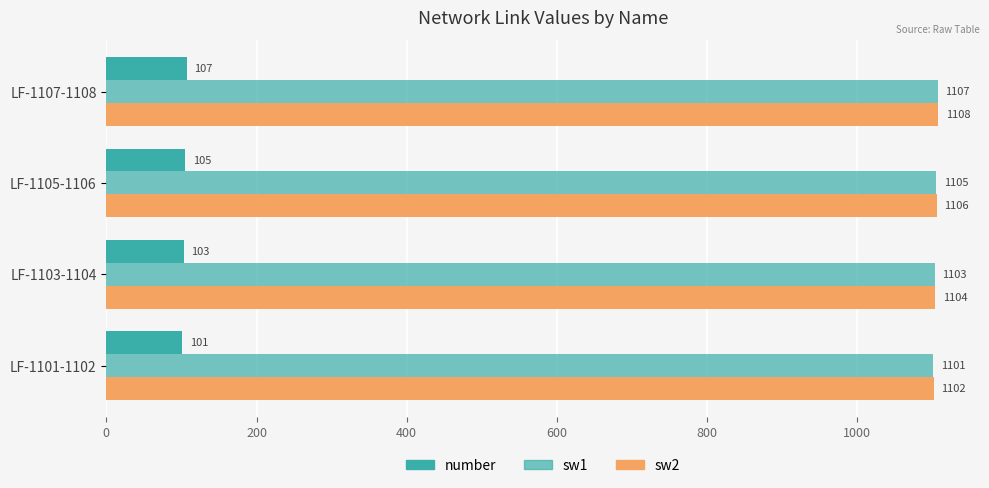

Which series has the widest spread of values?

number